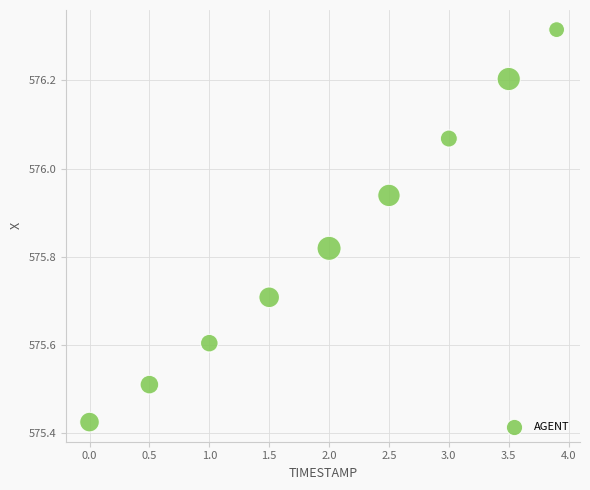

What is the average X value?

2.0